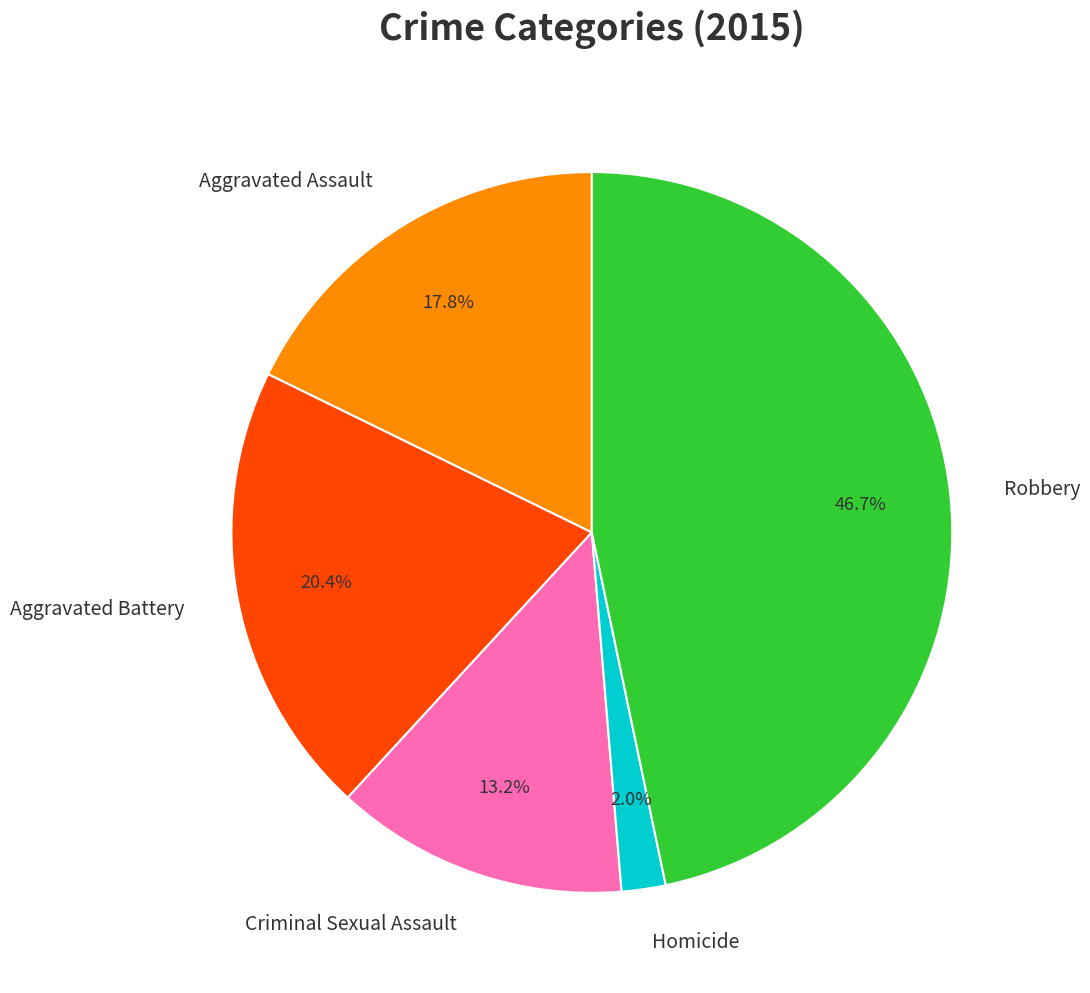

How many slices are in this pie chart?

5